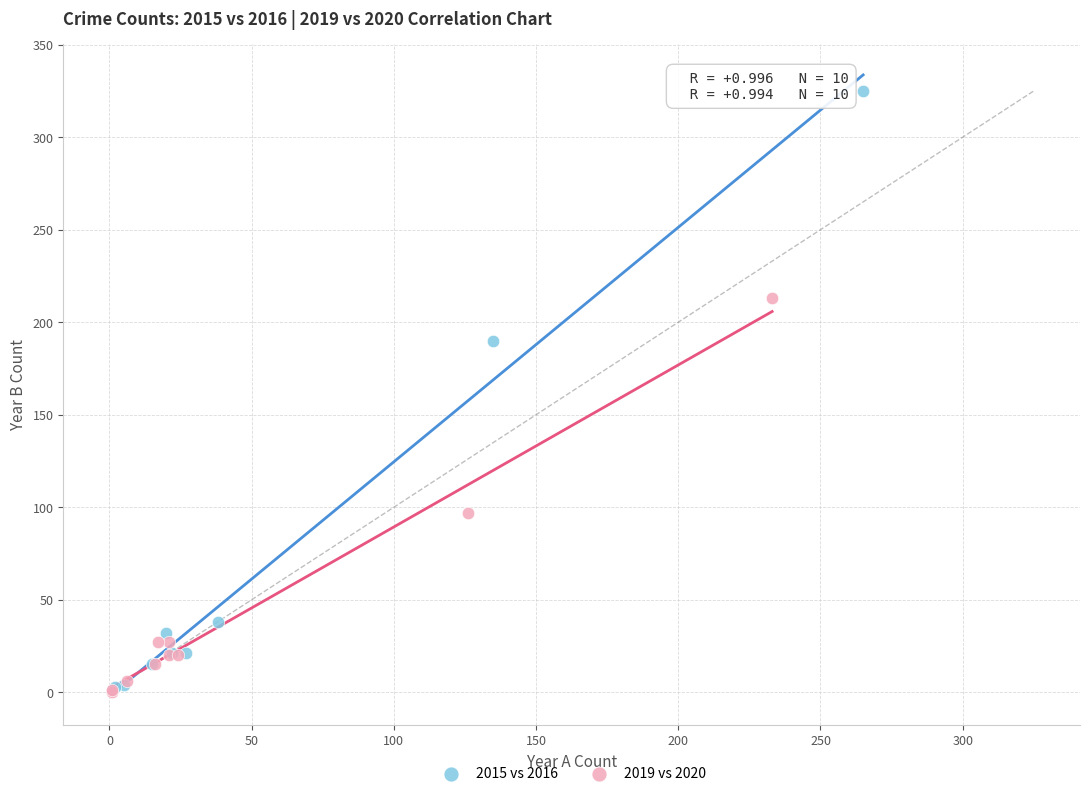

Which series has the widest spread of Y values?

2015 vs 2016